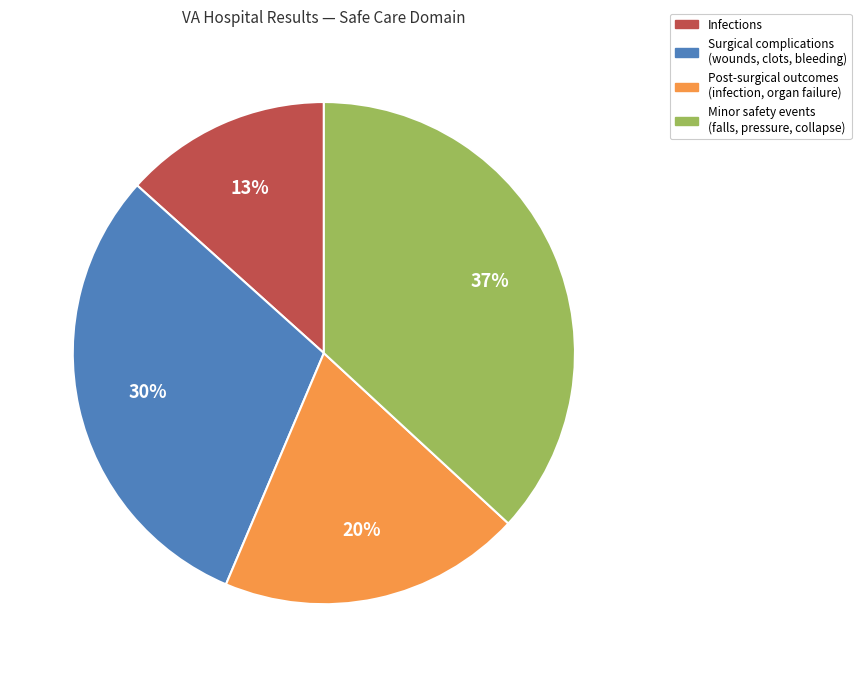

Is there a majority slice in this chart?

No